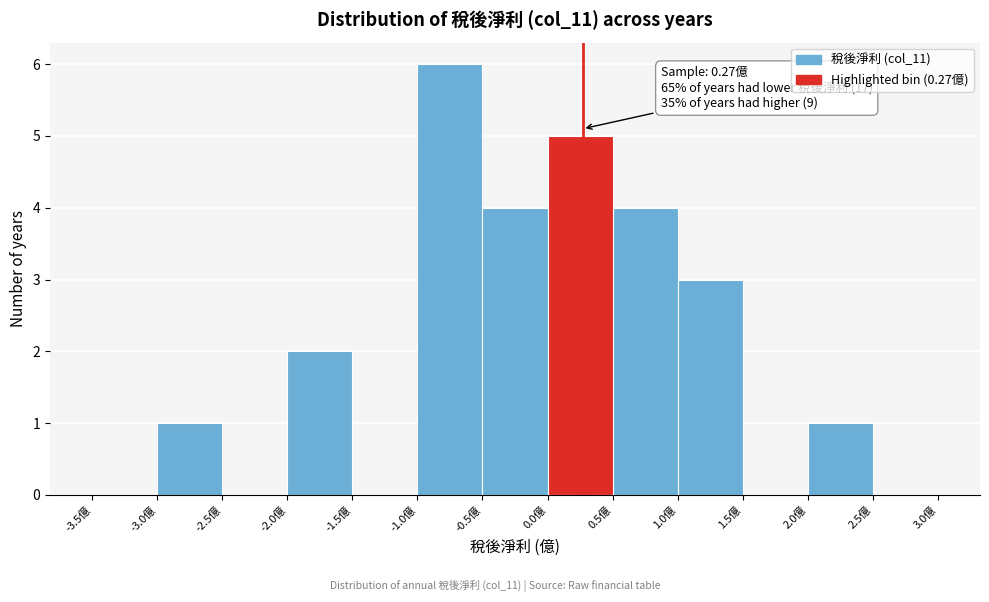

Which range on the x-axis has the tallest bar?

-1.0 to -0.5